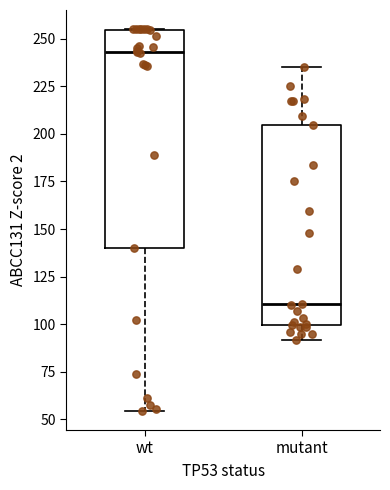

Which box's median line is the highest?

wt